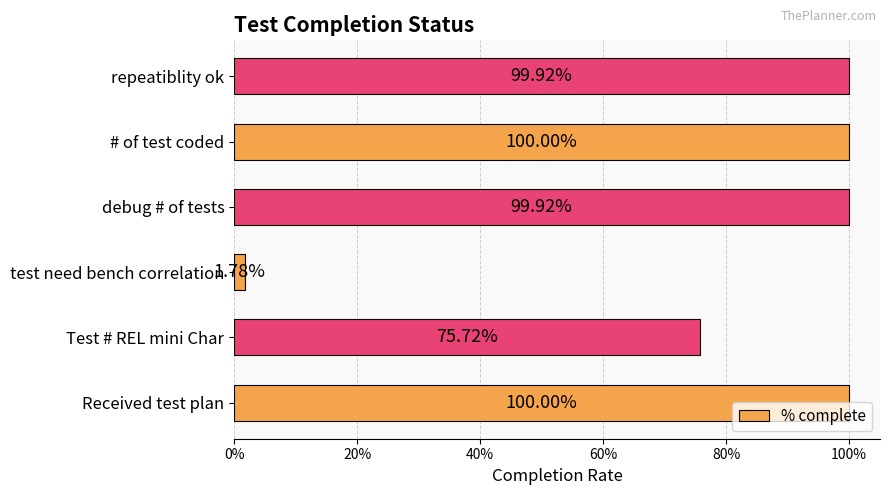

Does the chart contain any negative values?

No